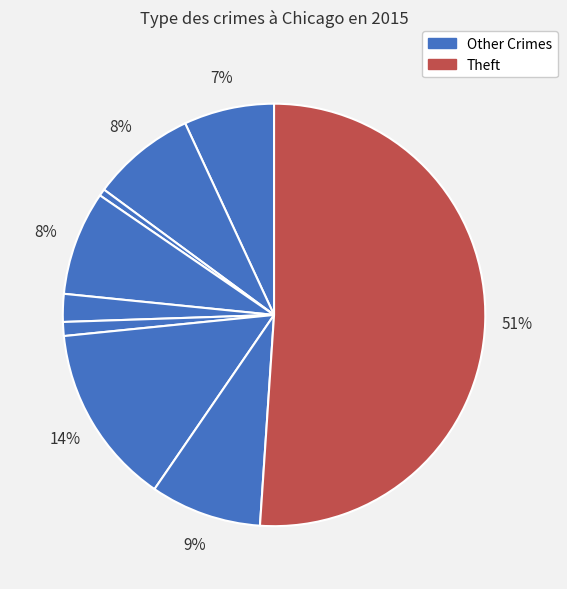

How many segments does this pie chart have?

9